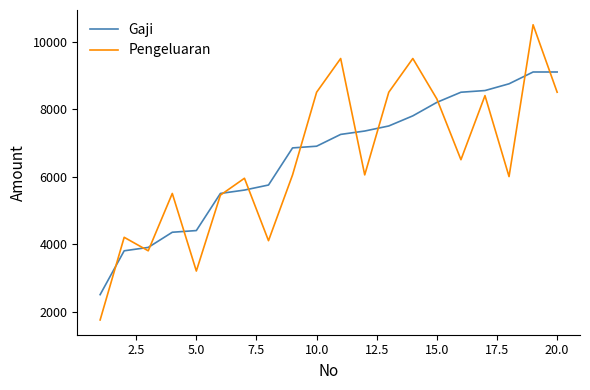

List the series in order of their peak value, lowest first.

Gaji, Pengeluaran